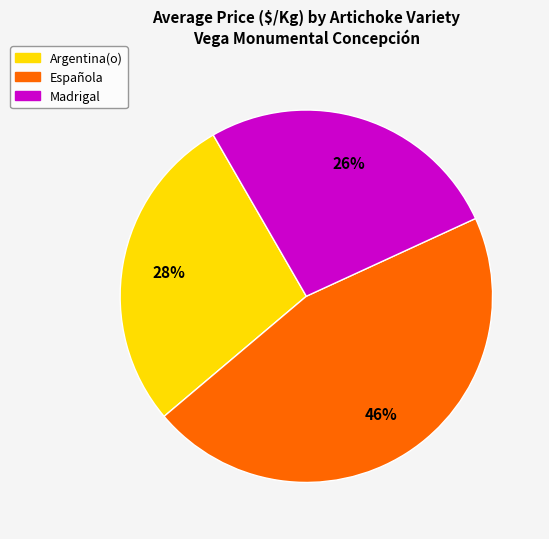

Does Española represent more than half of the total?

No